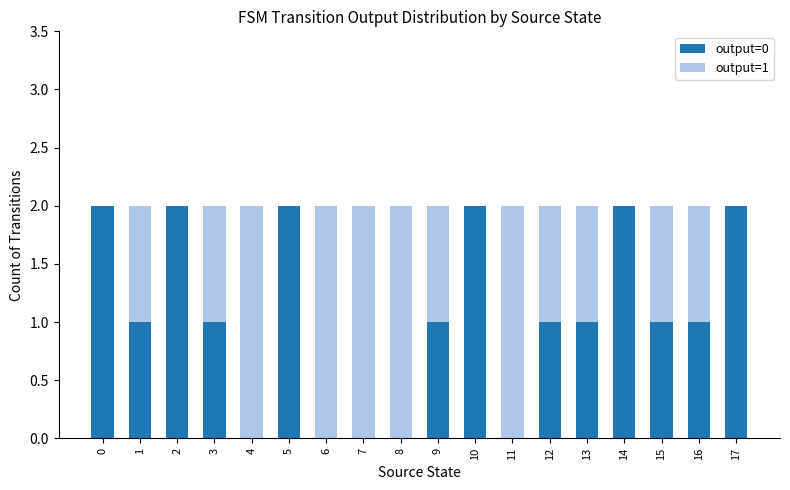

What are all the series names shown in the legend?

output=0, output=1